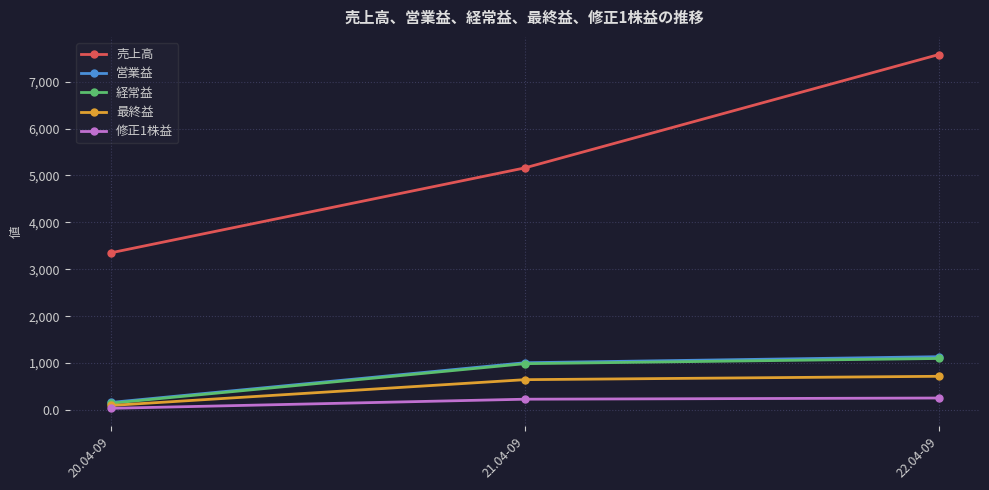

Which series has the largest total across all categories?

売上高